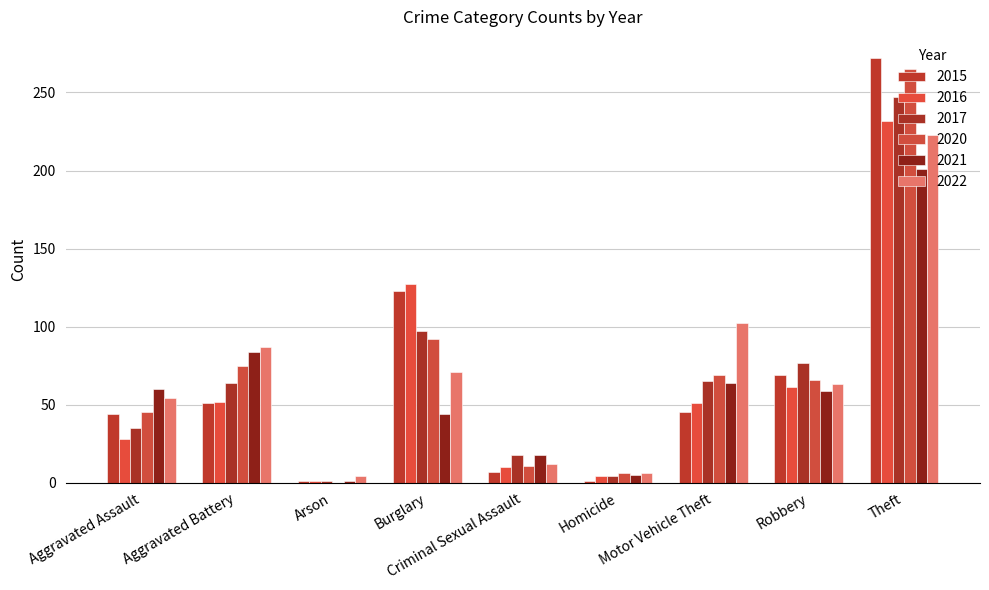

What is the sum of the 2021 values at Aggravated Assault and Robbery?

119